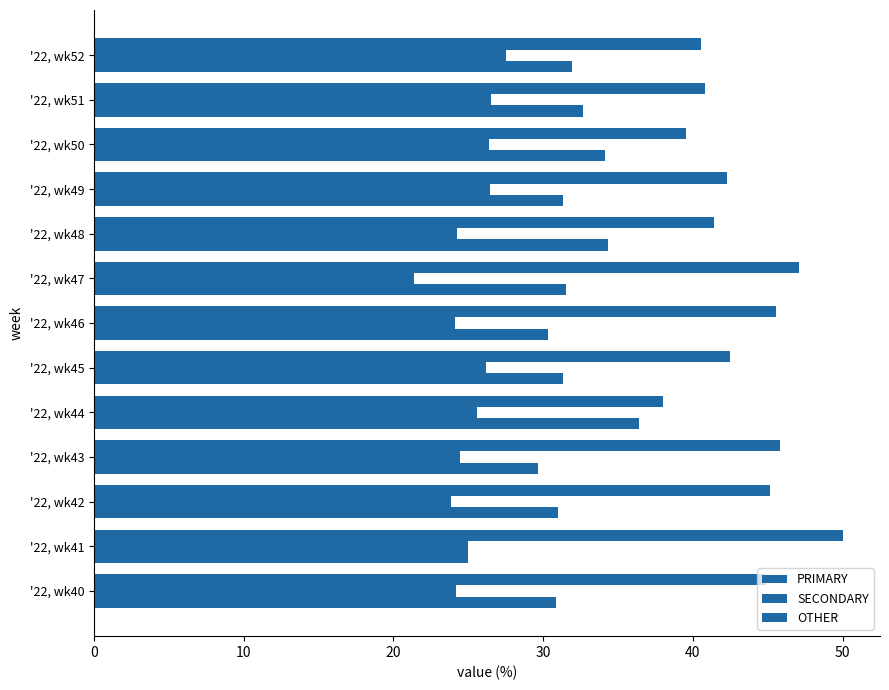

Reading left to right, list all the values displayed in this chart.

PRIMARY: 44.9	50.0	45.2	45.8	38.0	42.5	45.5	47.1	41.4	42.2	39.5	40.8	40.5
SECONDARY: 24.2	25.0	23.9	24.5	25.6	26.2	24.1	21.4	24.2	26.4	26.4	26.5	27.5
OTHER: 30.9	25.0	31.0	29.7	36.4	31.3	30.4	31.5	34.3	31.3	34.1	32.7	31.9